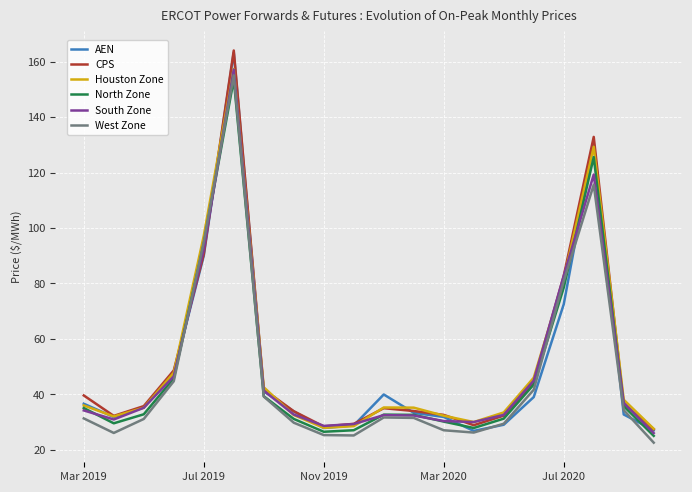

What is the maximum value for North Zone?

153.6